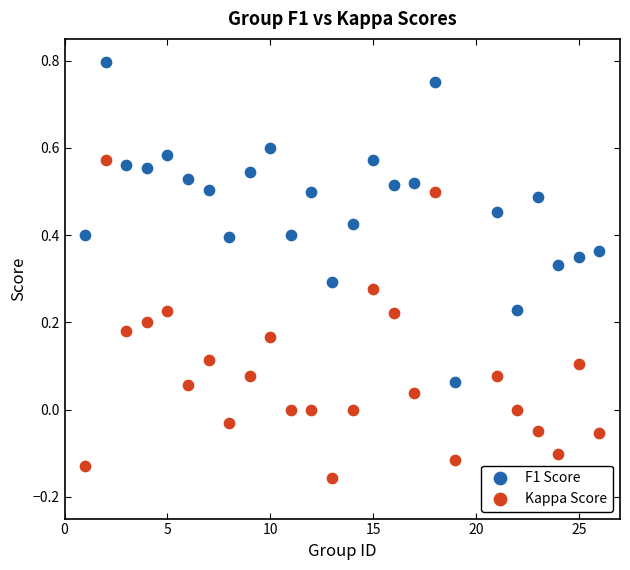

What is the X range (max minus min) for the scatter plot?

25.0